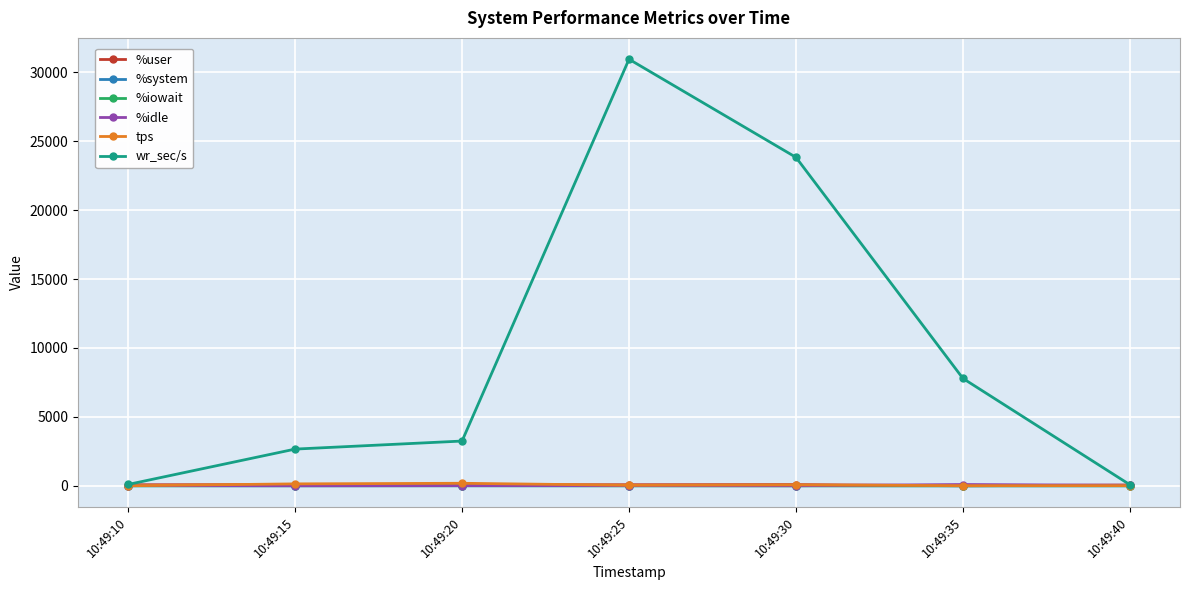

What is the difference between the maximum and minimum values in the tps series?

179.2